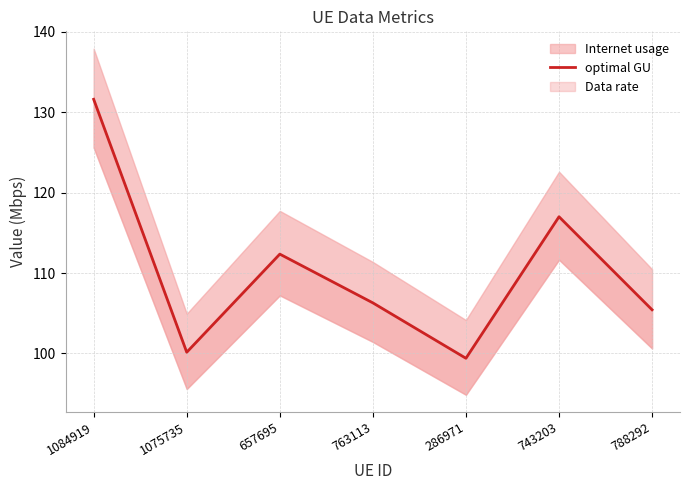

Is this an area chart (filled region under the line)?

No